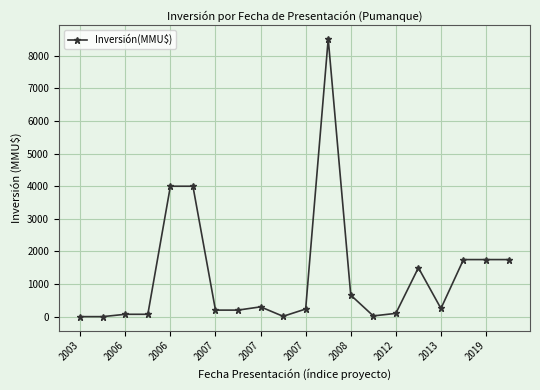

True or false: there are more than 0 points higher than both neighbors.

True